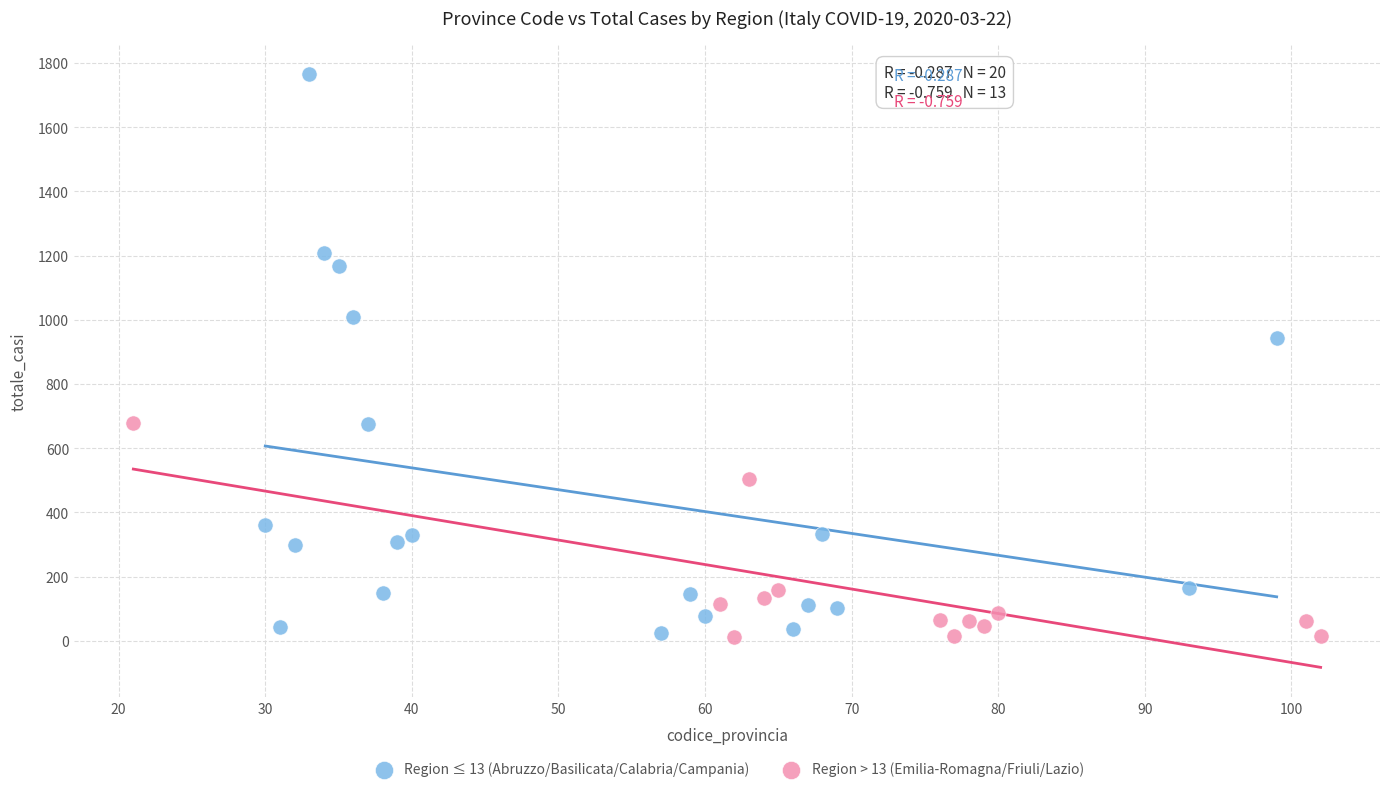

Which series has the widest spread of Y values?

Region ≤ 13 (Abruzzo/Basilicata/Calabria/Campania)